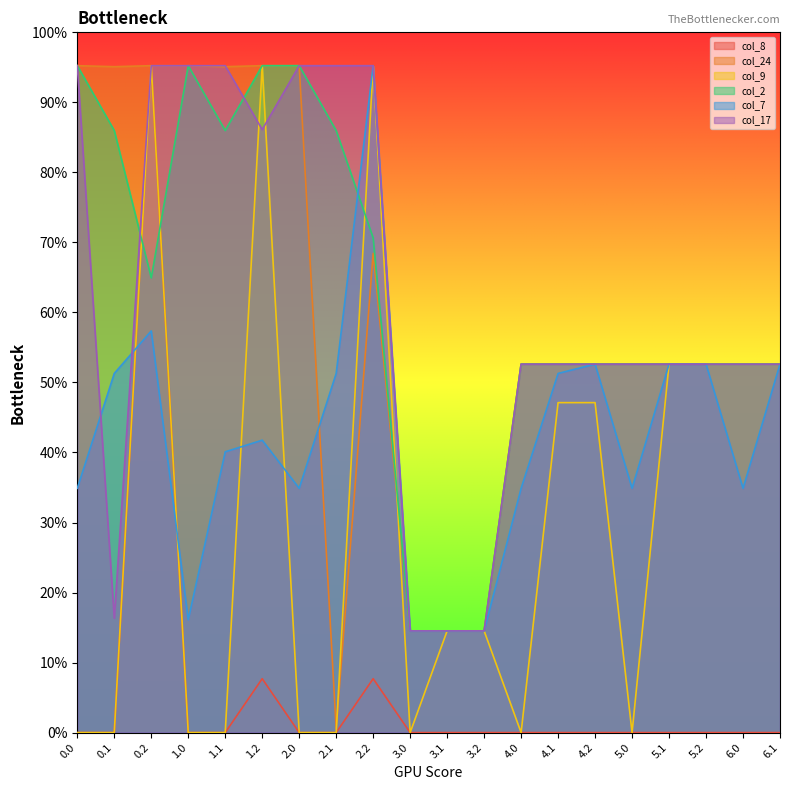

True or false: col_8 and col_17 intersect in this chart.

False